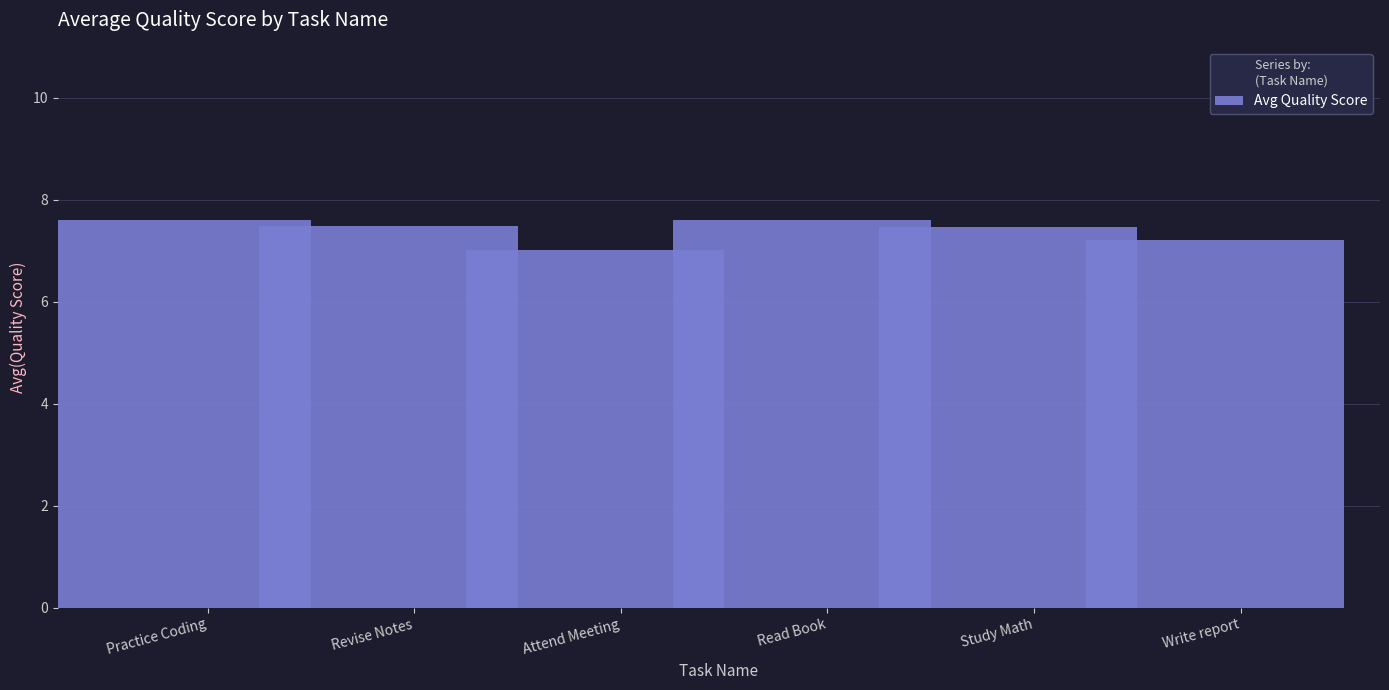

Which has a higher value, Revise Notes or Attend Meeting?

Revise Notes